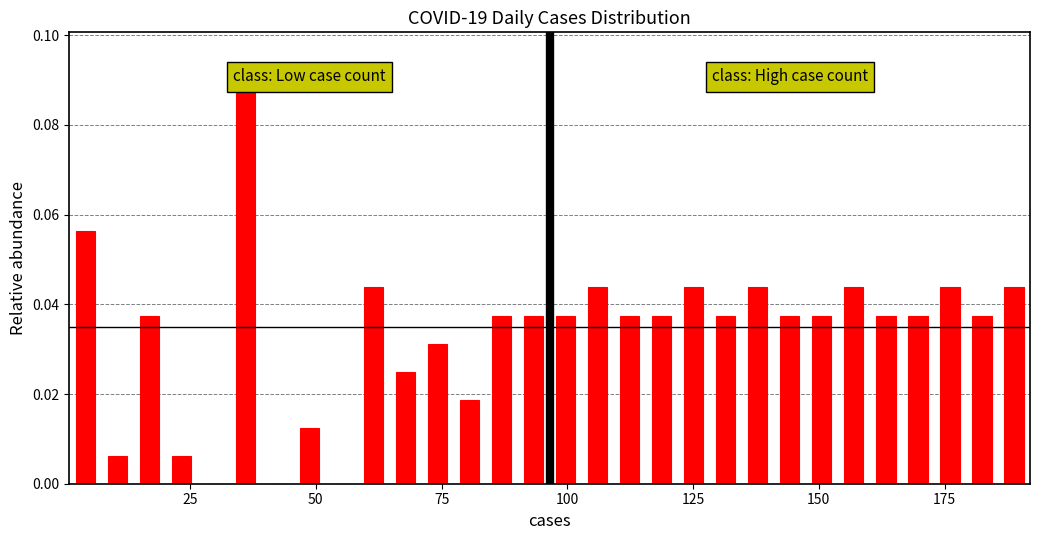

Read against the x-axis, roughly where is the centre of the tallest bar?

35